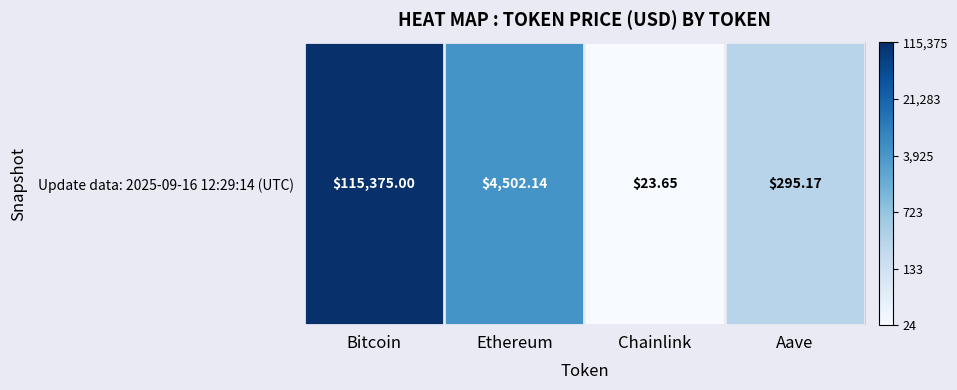

Rank the categories by value from highest to lowest.

Bitcoin, Ethereum, Aave, Chainlink